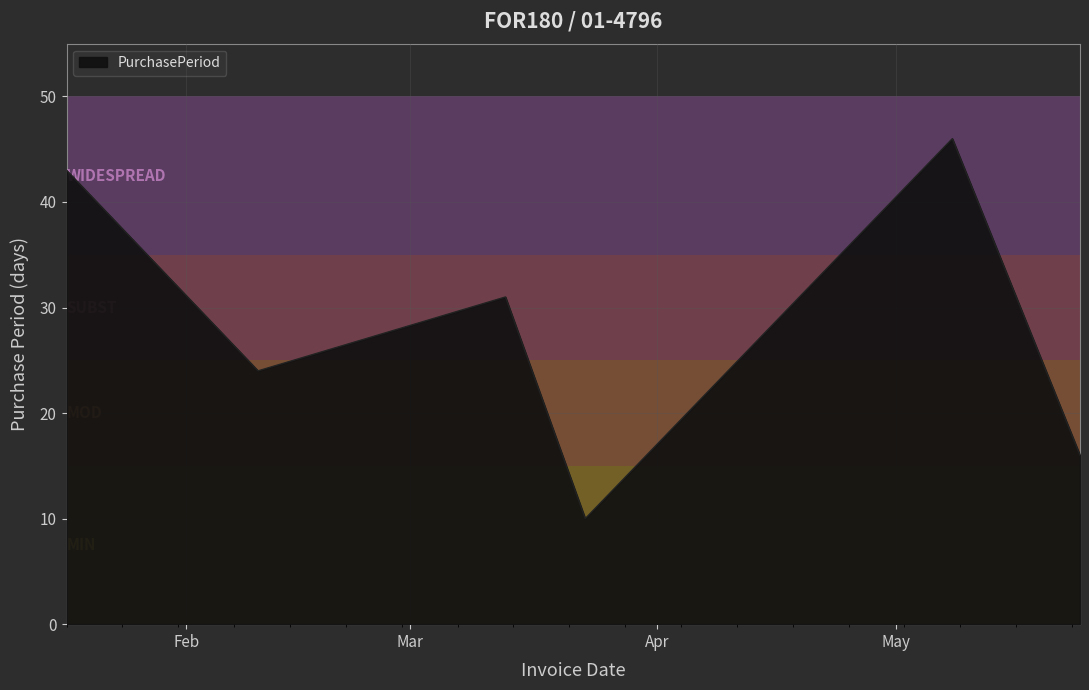

What is the maximum value shown in the chart?

46